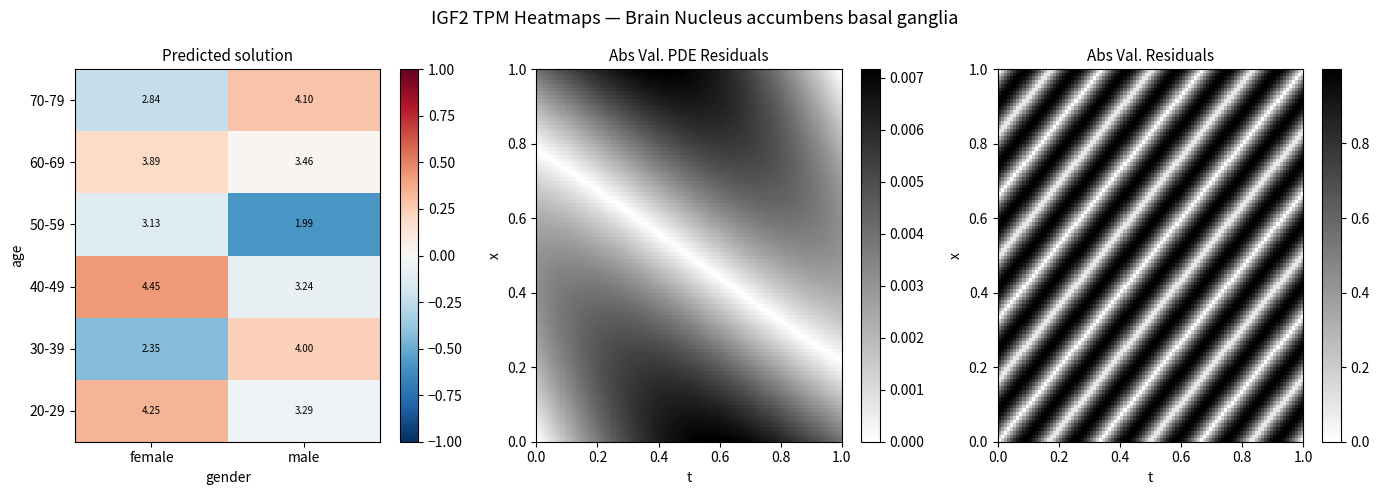

How many categories are shown in the chart?

2